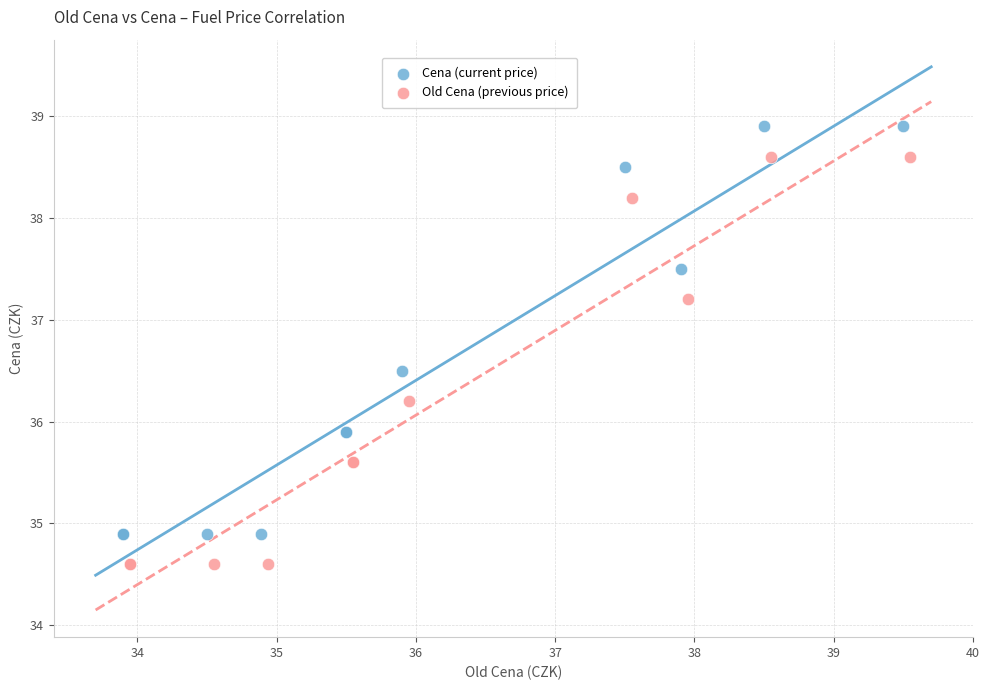

What are all the series names shown in the legend?

Cena (current price), Old Cena (previous price)